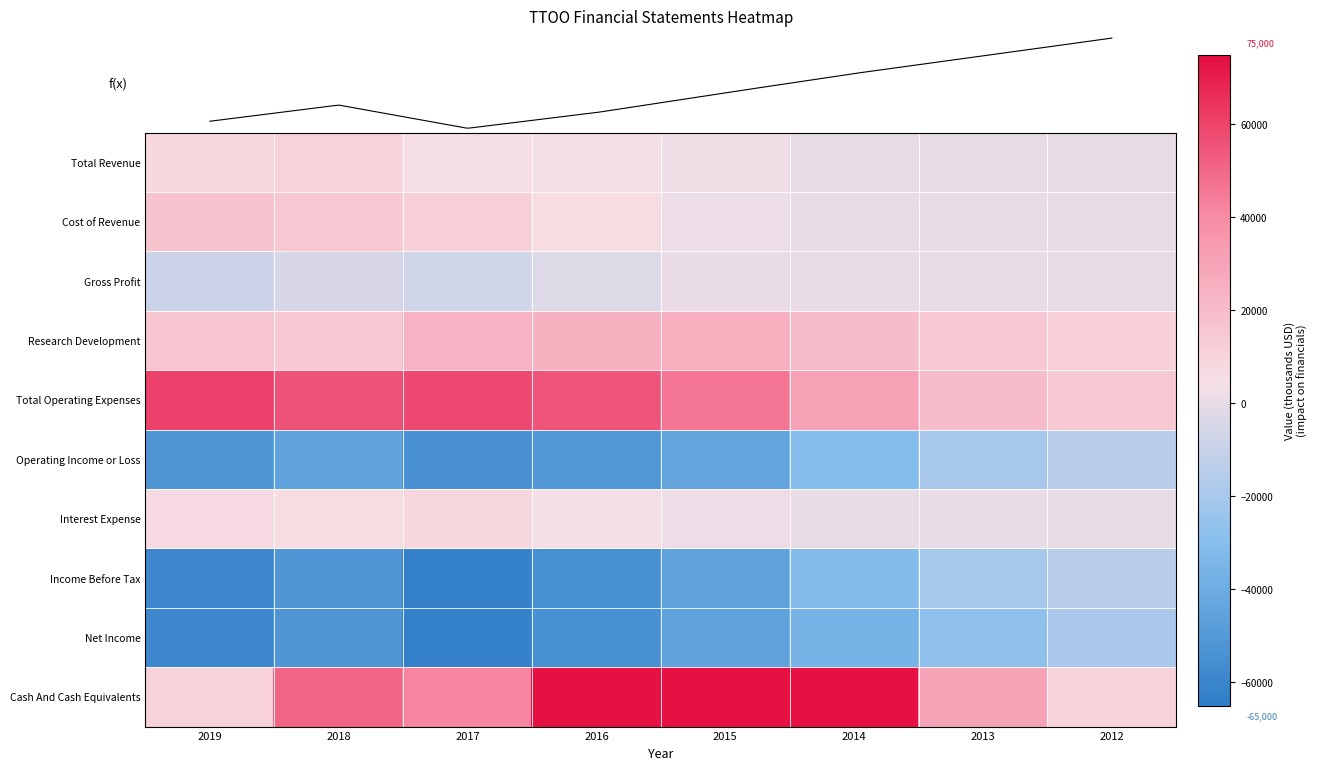

What is the difference between the second highest and minimum values in the Total Operating Expenses series?

43800